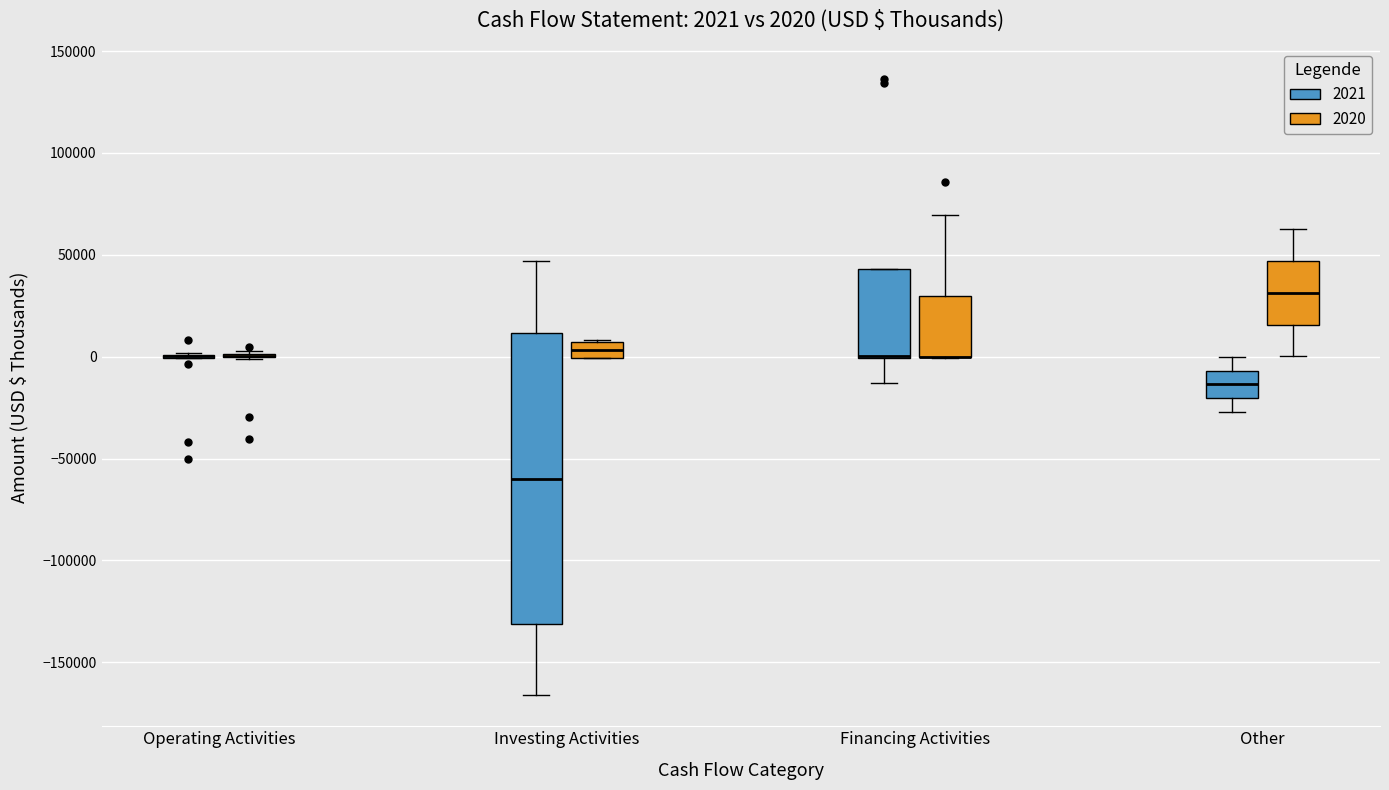

Which box is the tallest, from its lower edge to its upper edge?

Investing Activities (2021)